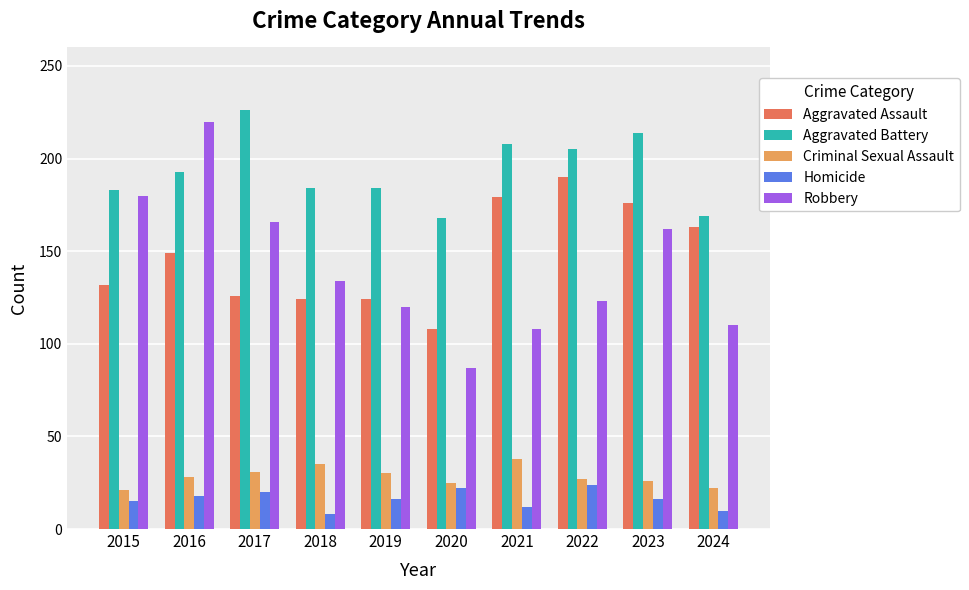

What is the maximum value shown in the chart?

226